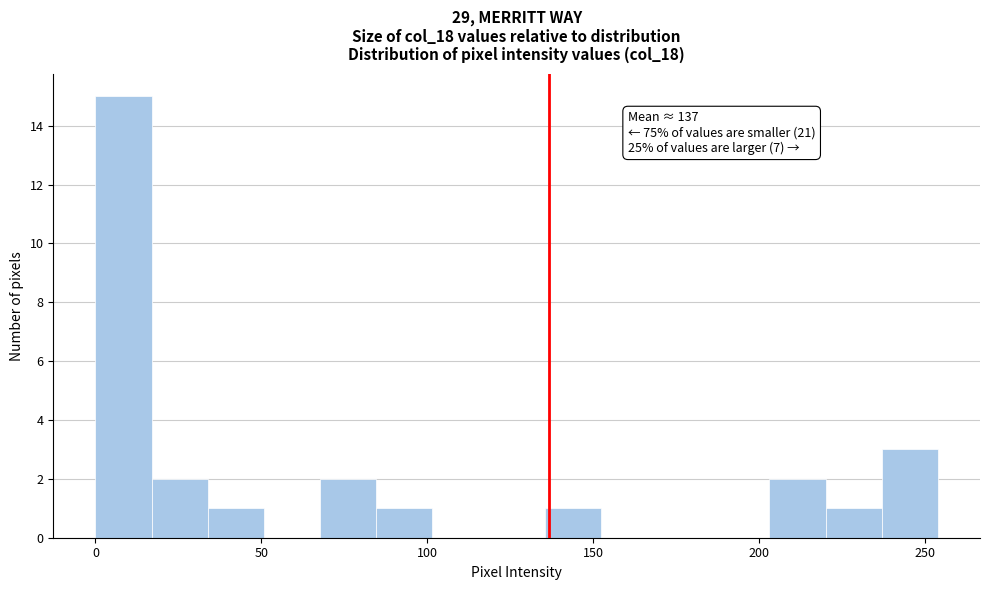

Around what value on the x-axis is the tallest bar? Give the approximate position of its centre, as read against the axis.

10